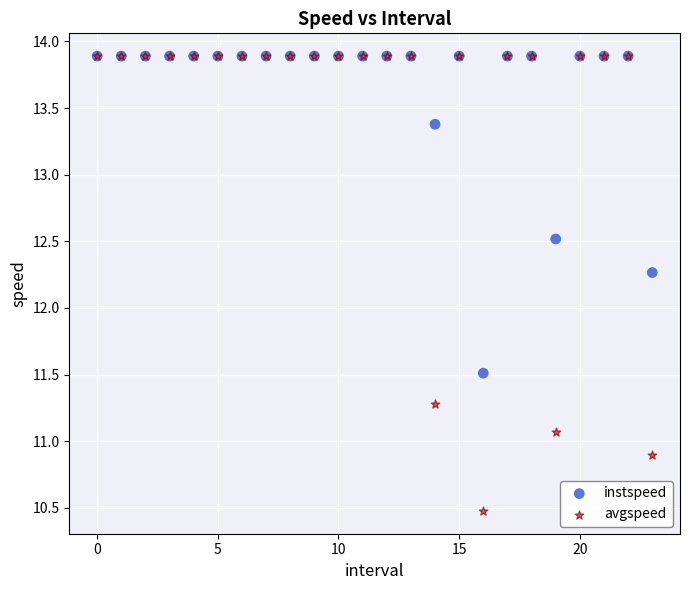

In the avgspeed series, what Y value is closest to 12?

11.3